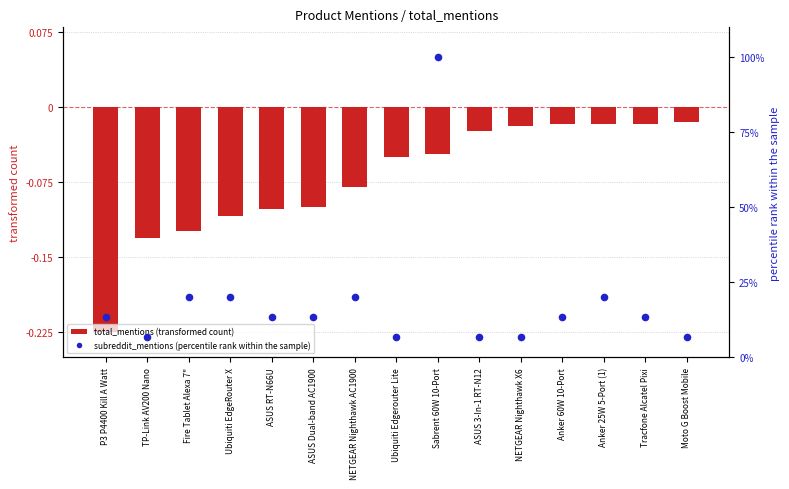

Which series has the widest spread of Y values?

subreddit_mentions (percentile rank within the sample)